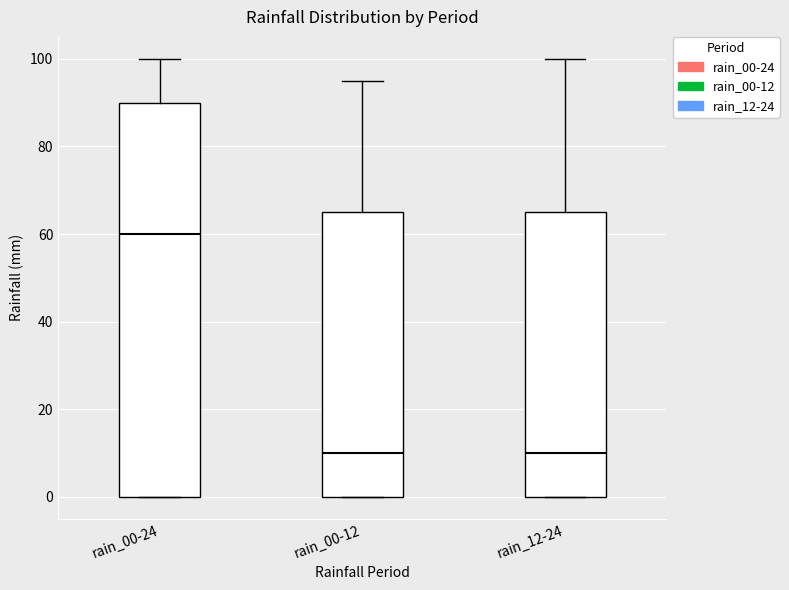

Which box has the highest median line?

rain_00-24